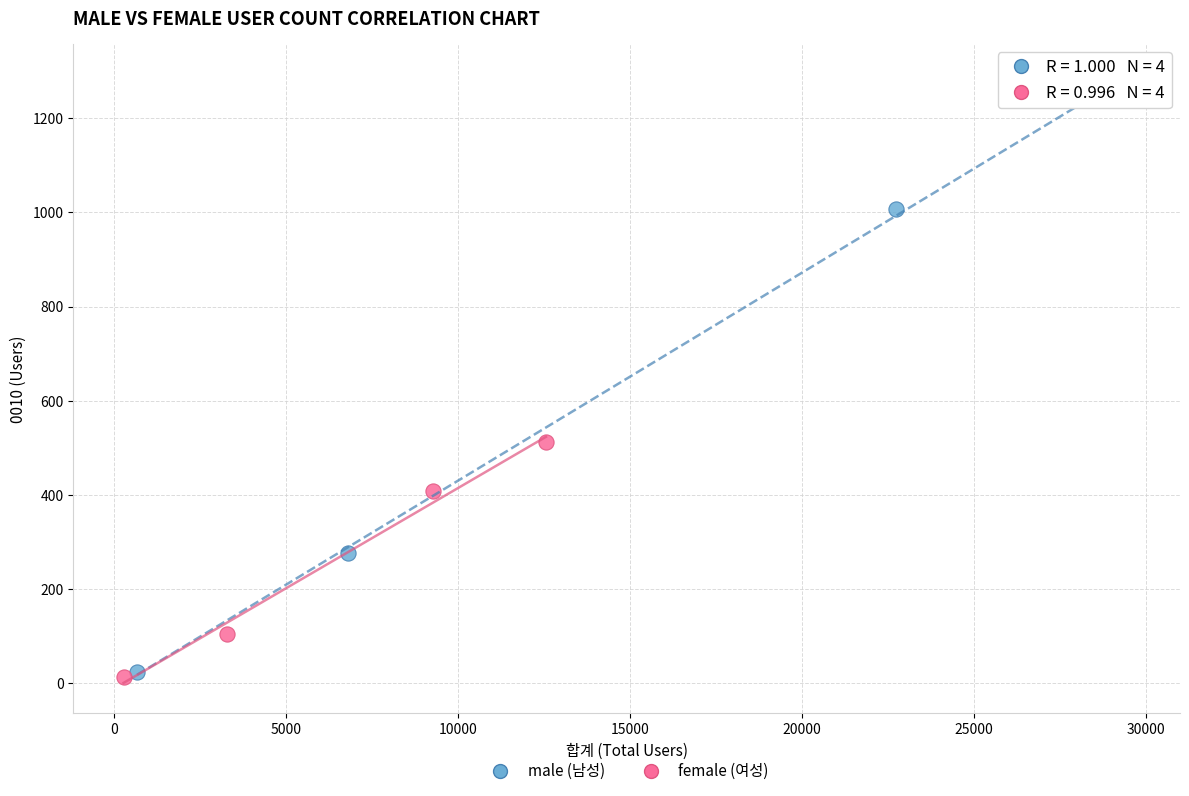

Which series contains the lowest Y value?

female (여성)